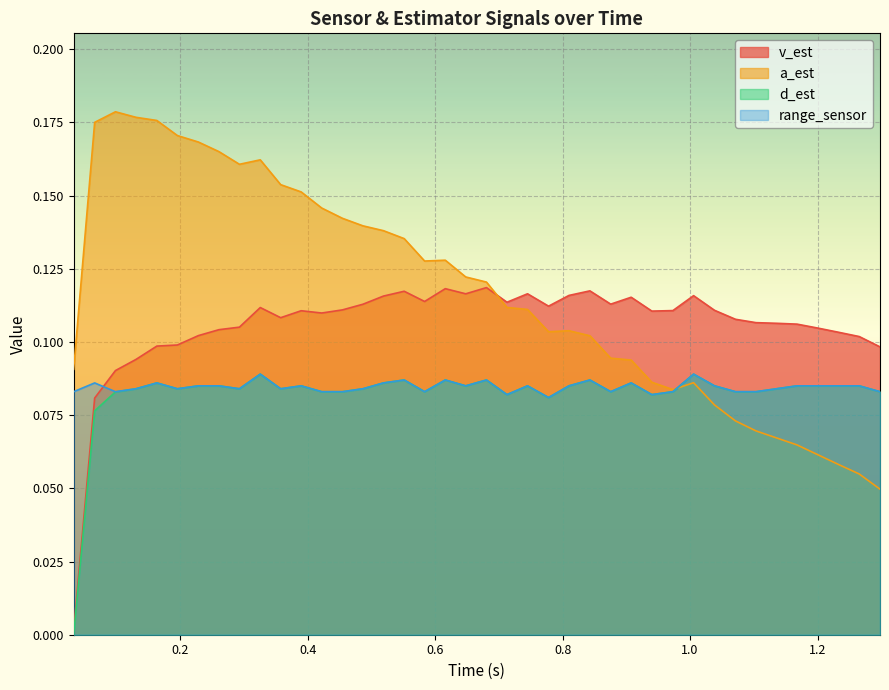

How many interior local peaks does the a_est series have?

5